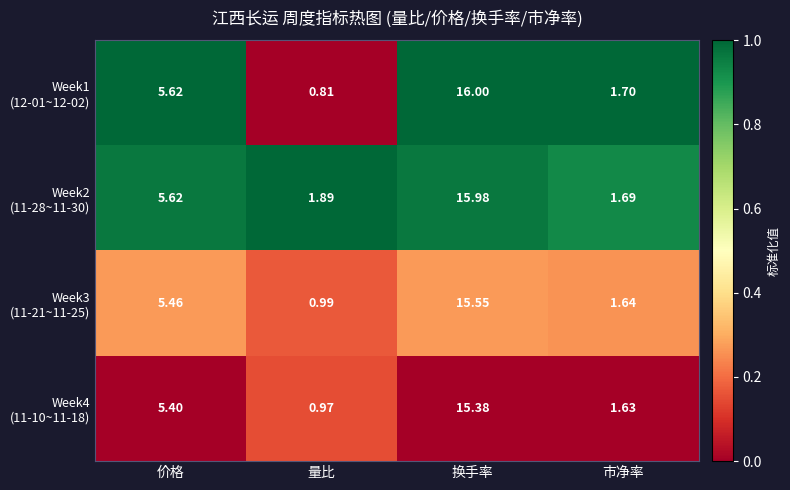

At which category is the sum across all series the highest?

换手率